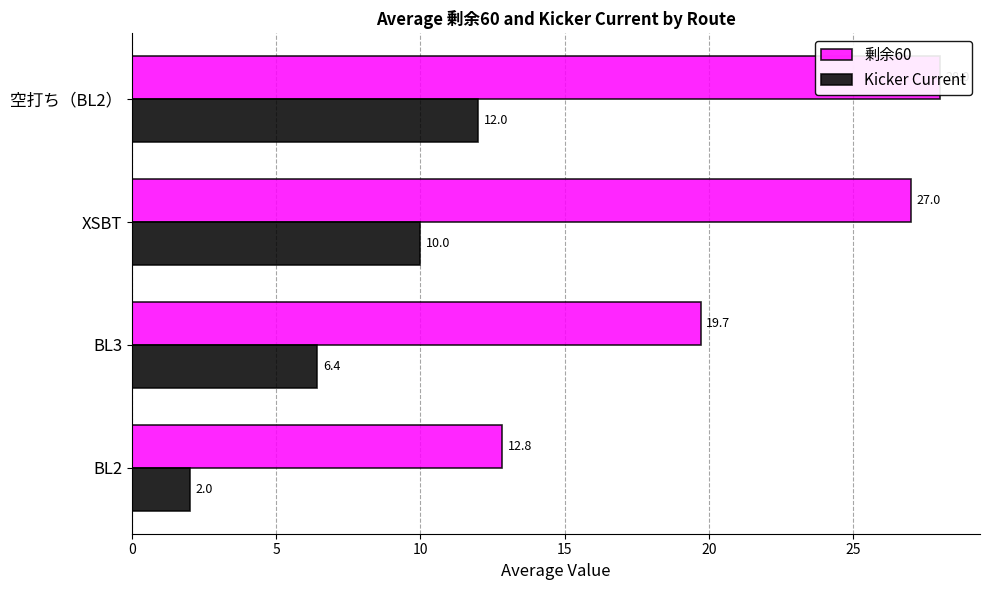

What is the difference between the highest and lowest values at 0?

10.8